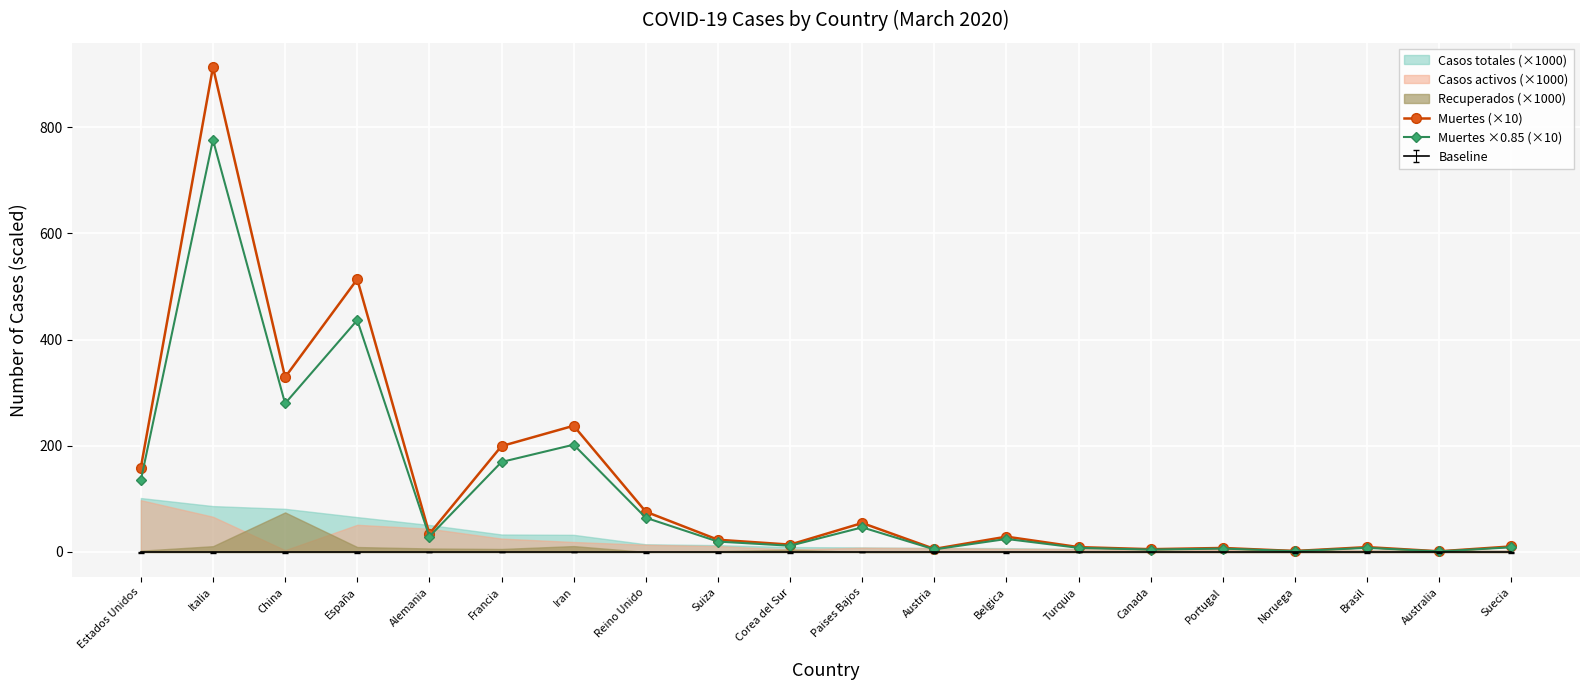

Does the chart display data point markers on the line(s)?

Yes